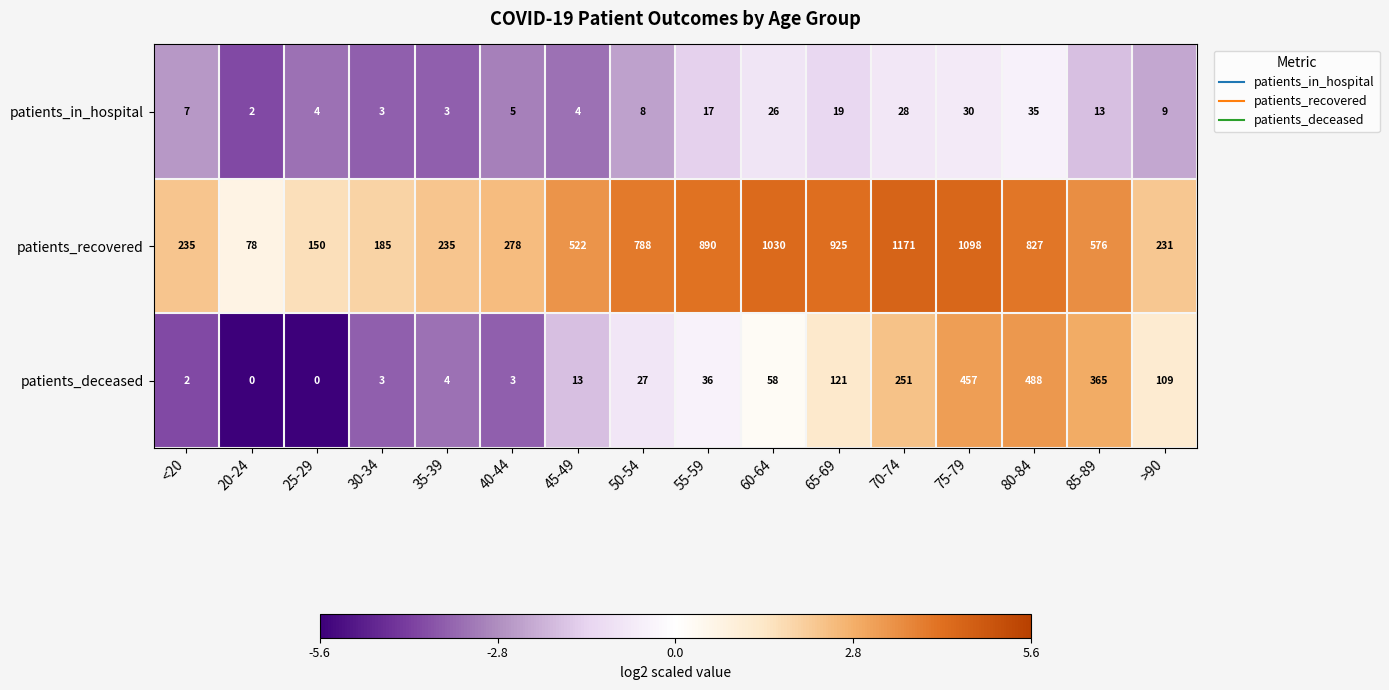

What is the difference between the maximum and minimum values in the patients_recovered series?

1093